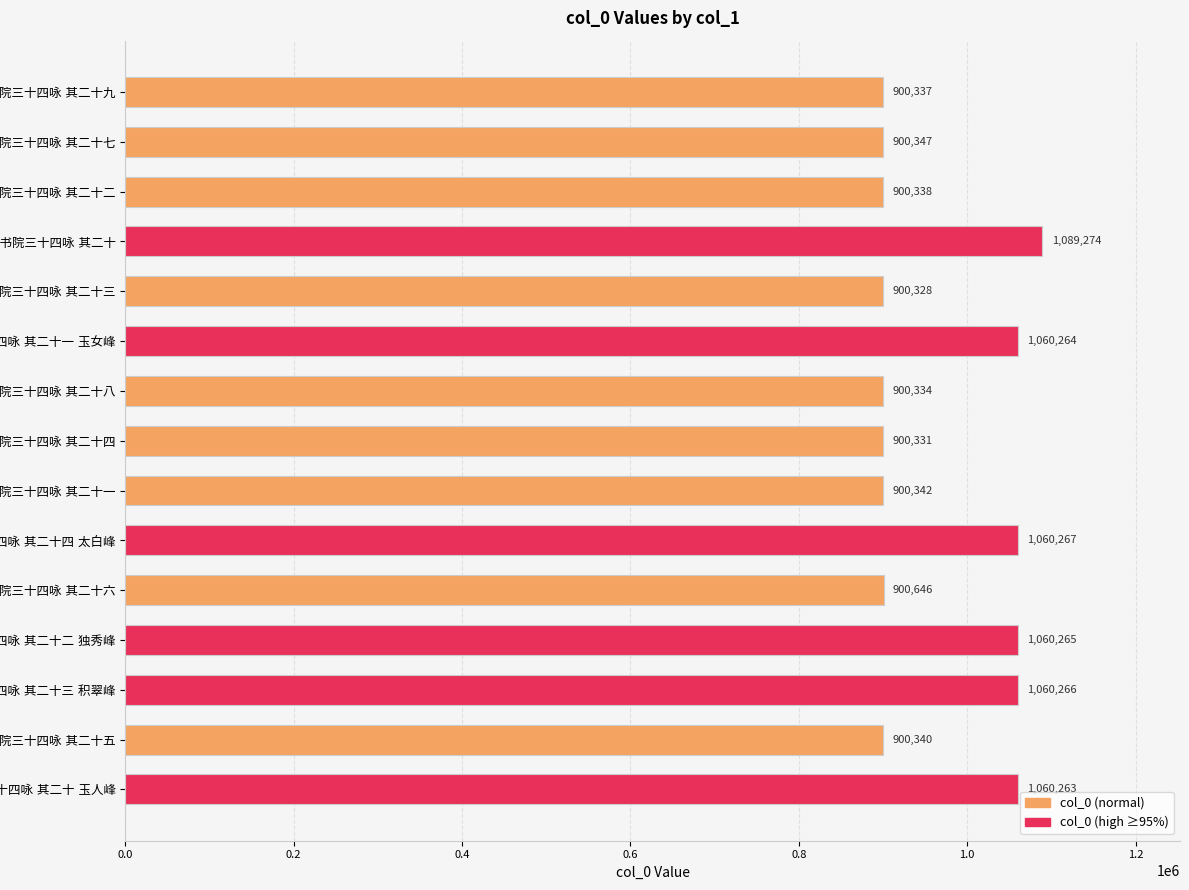

What is the maximum value shown in the chart?

1089274